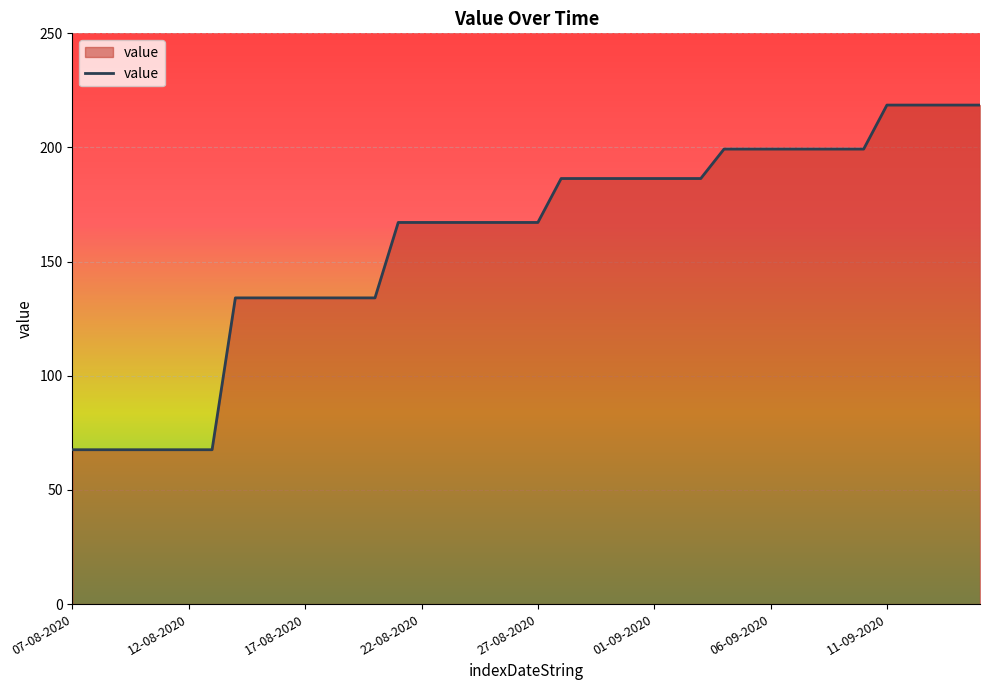

What is the difference between the maximum and minimum values?

151.0